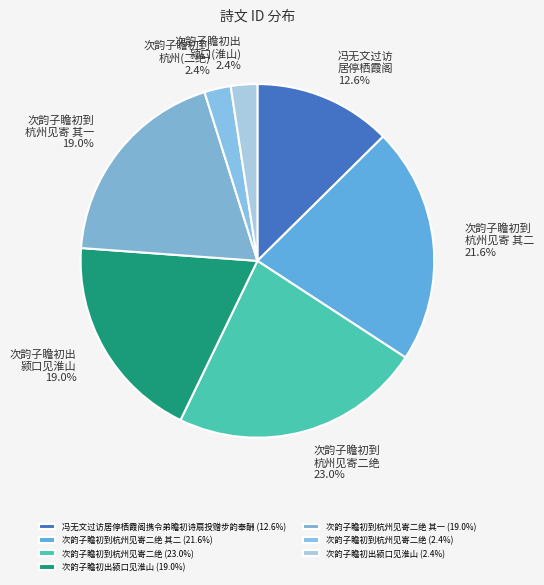

Count the number of slices in the pie.

7